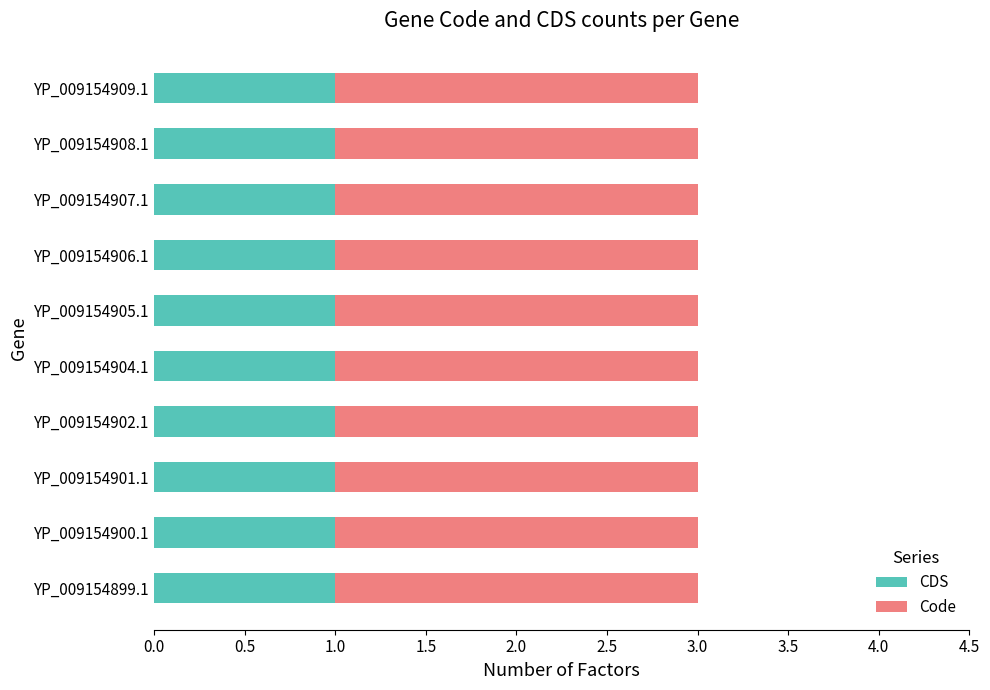

True or false: CDS has a value of 1 at YP_009154907.1.

True